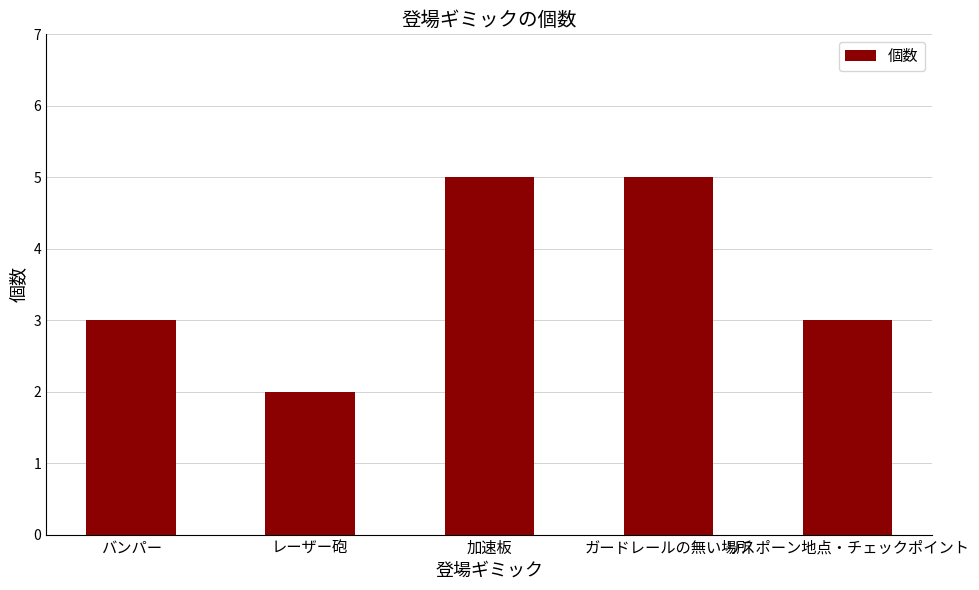

True or false: the data shows 2 at レーザー砲.

True